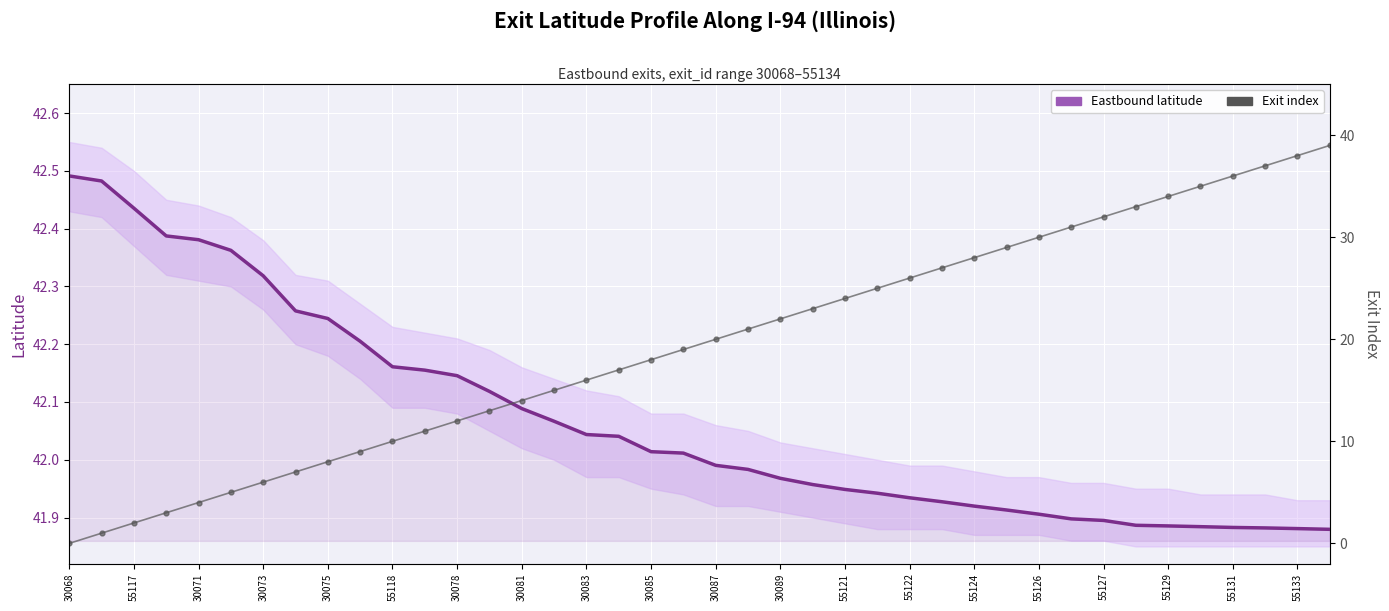

Which has a higher value, 30085 or 55127?

30085